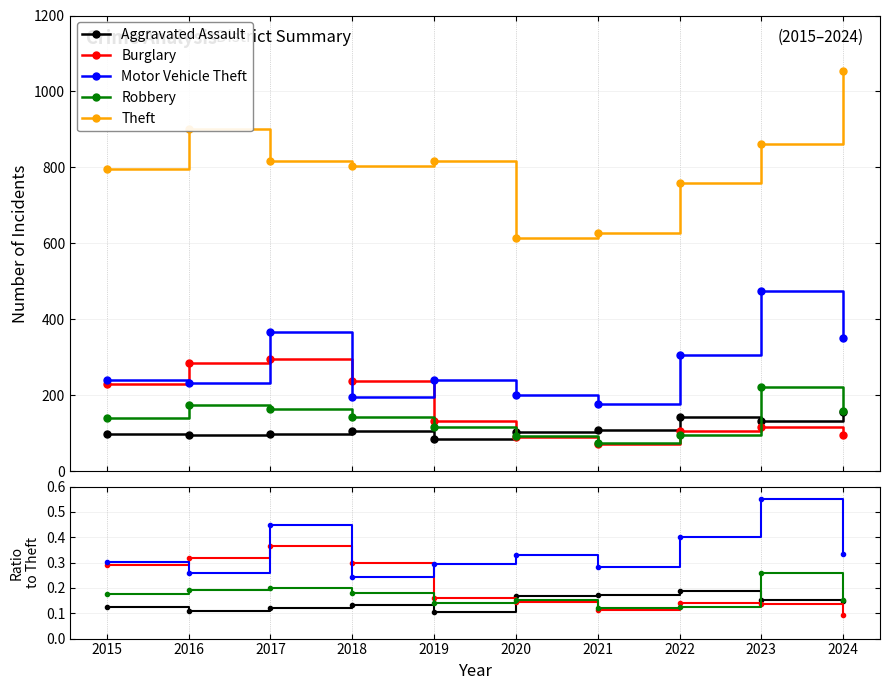

What is the approximate value of Motor Vehicle Theft at 2022?

0.4